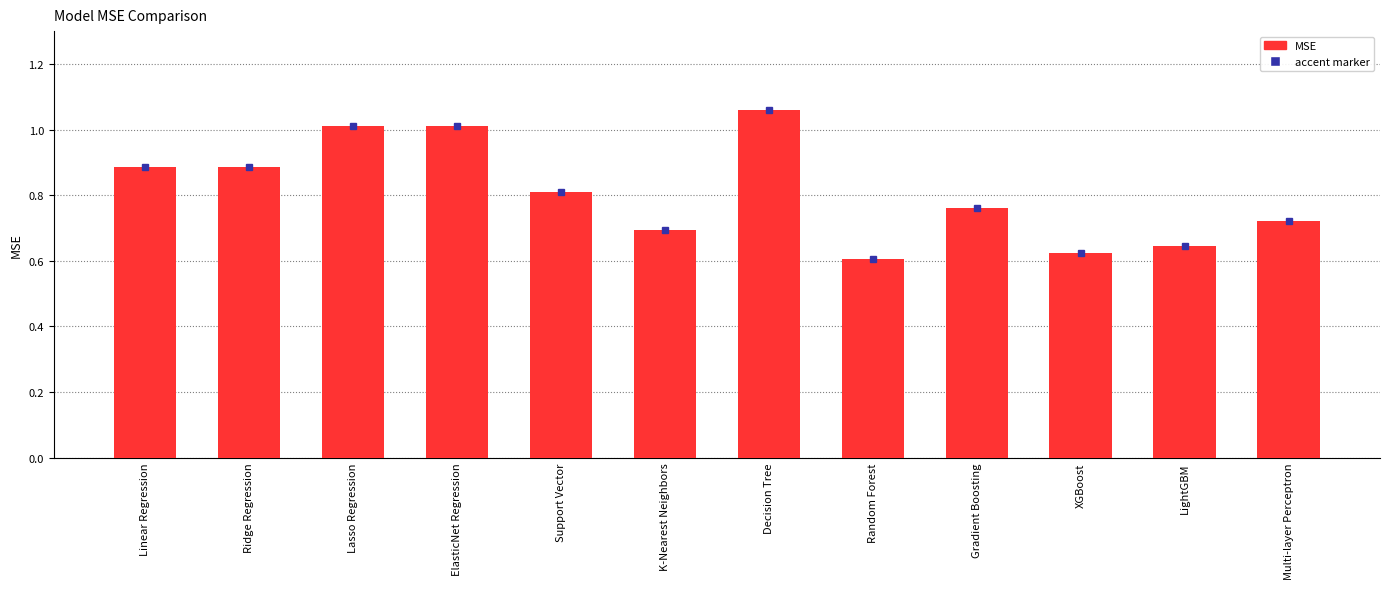

True or false: the data shows 0.5 at Linear Regression.

False